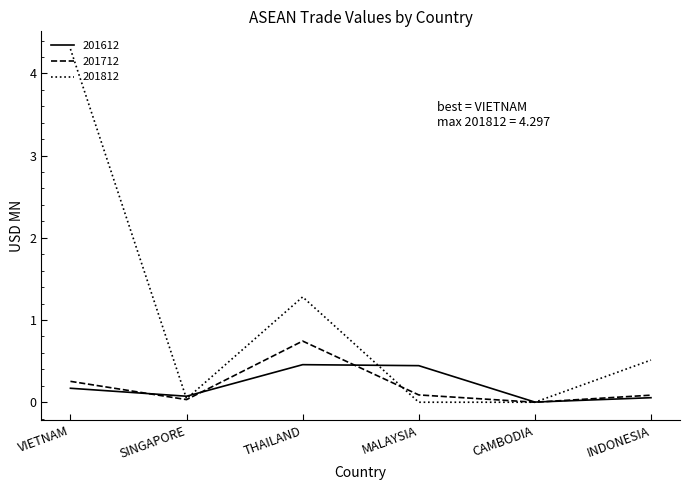

Where is the first local maximum for 201812?

THAILAND